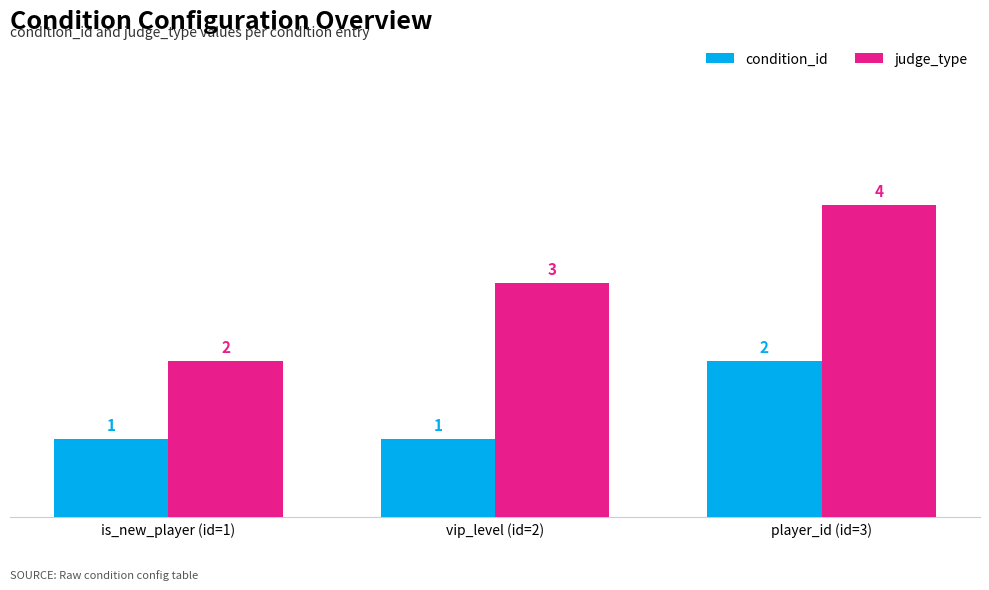

What is the minimum value shown in the chart?

1